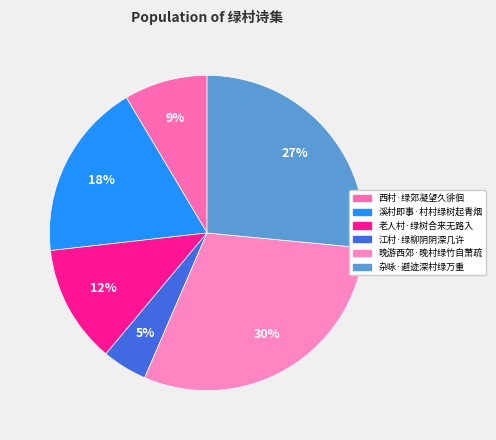

Rank the categories by value from lowest to highest.

江村·绿柳阴阴深几许, 西村·绿郊凝望久徘徊, 老人村·绿树合来无路入, 溪村即事·村村绿树起青烟, 杂咏·避迹深村绿万重, 晚游西郊·晚村绿竹自萧疏